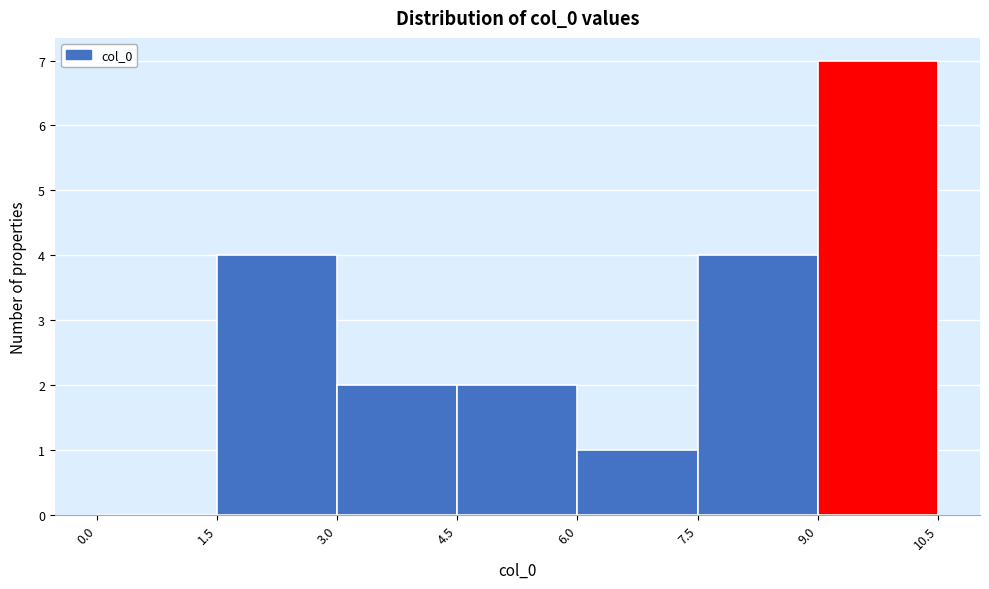

Reading left to right, transcribe this chart: for each bar, give the range it covers on the x-axis and its height. The values are not printed on the chart, so give them approximately, as read against the axis.

0.0 to 1.5: 0
1.5 to 3.0: 4
3.0 to 4.5: 2
4.5 to 6.0: 2
6.0 to 7.5: 1
7.5 to 9.0: 4
9.0 to 10.5: 7